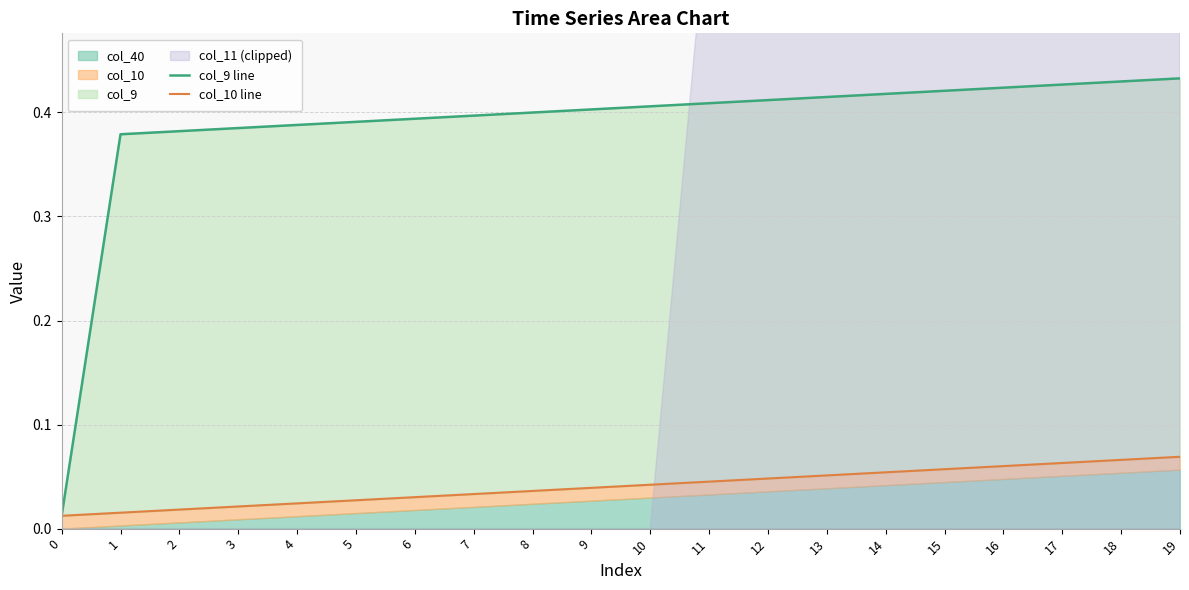

Is the value of col_9 line at 19 greater than the value of col_10 line at 10?

Yes